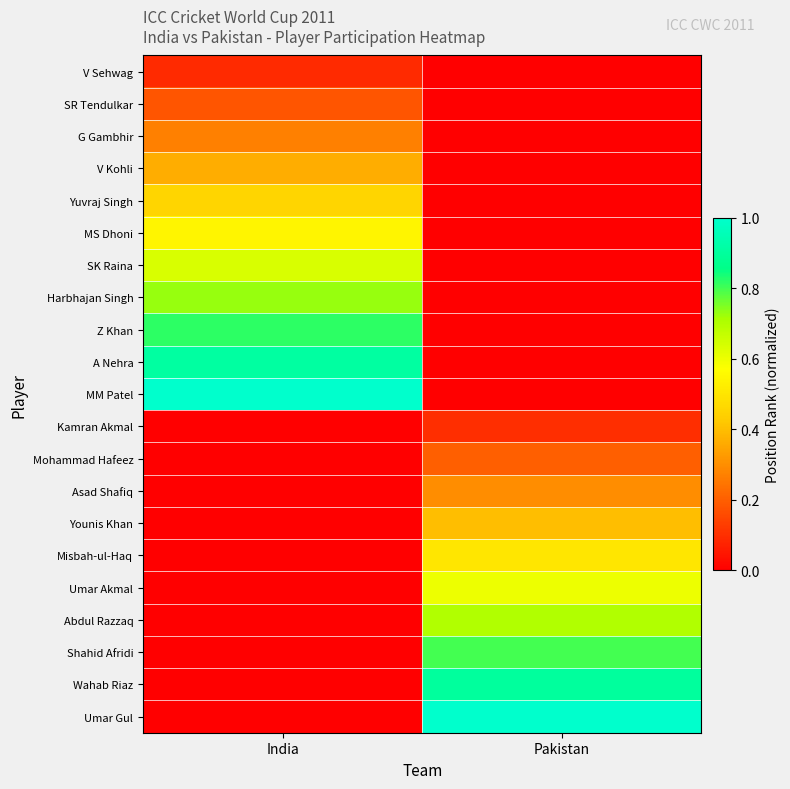

Reading left to right, extract all data points from this chart.

V Sehwag: India=0.1	Pakistan=0.0
SR Tendulkar: India=0.2	Pakistan=0.0
G Gambhir: India=0.3	Pakistan=0.0
V Kohli: India=0.4	Pakistan=0.0
Yuvraj Singh: India=0.5	Pakistan=0.0
MS Dhoni: India=0.5	Pakistan=0.0
SK Raina: India=0.6	Pakistan=0.0
Harbhajan Singh: India=0.7	Pakistan=0.0
Z Khan: India=0.8	Pakistan=0.0
A Nehra: India=0.9	Pakistan=0.0
MM Patel: India=1.0	Pakistan=0.0
Kamran Akmal: India=0.0	Pakistan=0.1
Mohammad Hafeez: India=0.0	Pakistan=0.2
Asad Shafiq: India=0.0	Pakistan=0.3
Younis Khan: India=0.0	Pakistan=0.4
Misbah-ul-Haq: India=0.0	Pakistan=0.5
Umar Akmal: India=0.0	Pakistan=0.6
Abdul Razzaq: India=0.0	Pakistan=0.7
Shahid Afridi: India=0.0	Pakistan=0.8
Wahab Riaz: India=0.0	Pakistan=0.9
Umar Gul: India=0.0	Pakistan=1.0